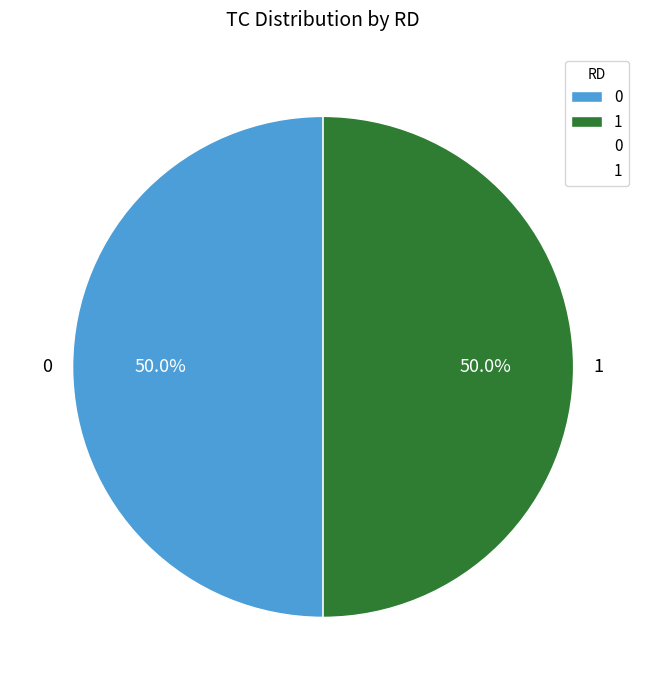

Approximately how many times larger is the value at 0 compared to 1?

1.0